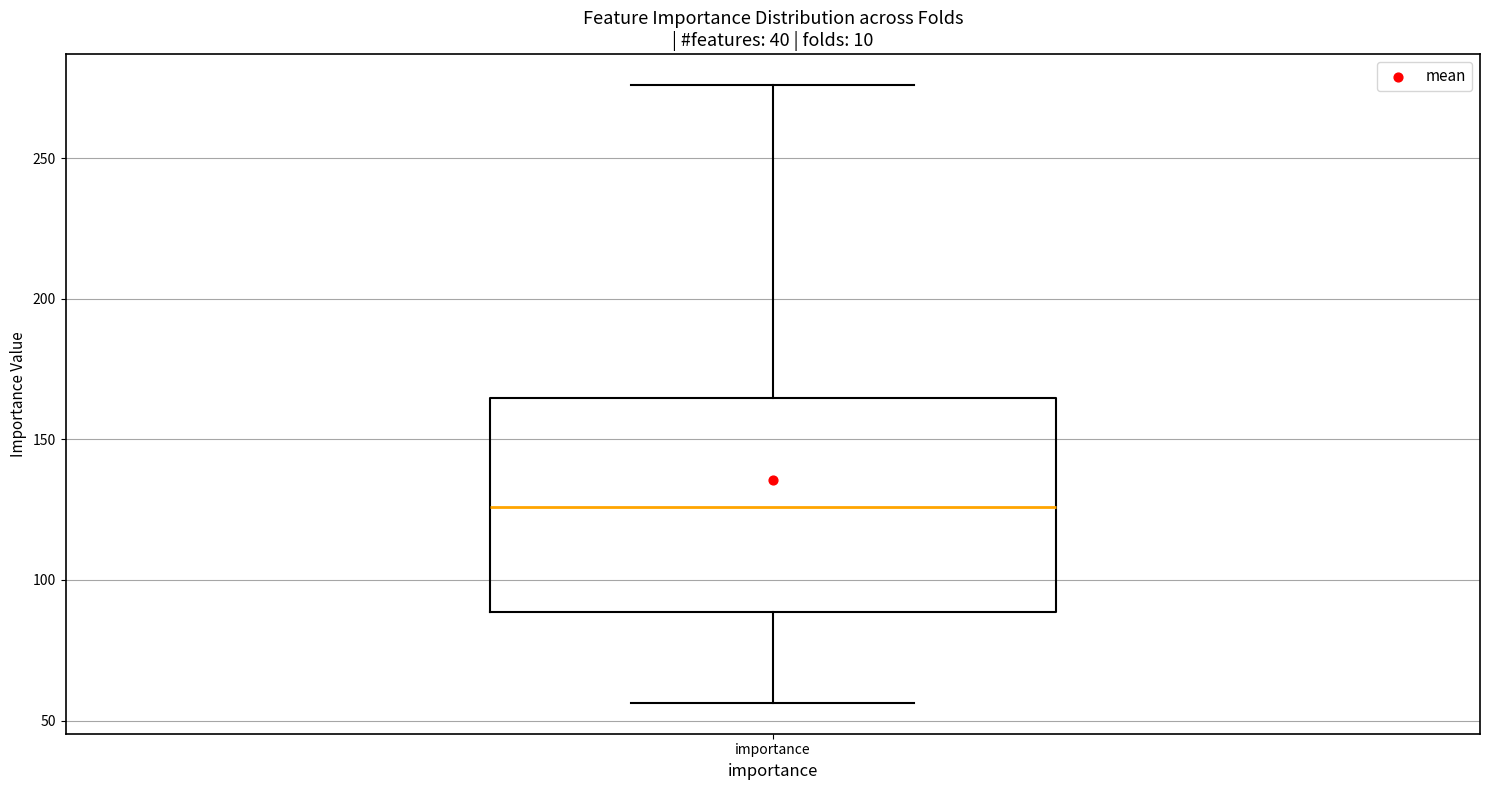

Read this box plot against the y-axis: the position of the median line, the range covered by the box, and the ends of both whiskers. The values are not printed on the chart, so give them approximately, as read against the axis.

median 125, box 90 to 165, whiskers 55 to 275